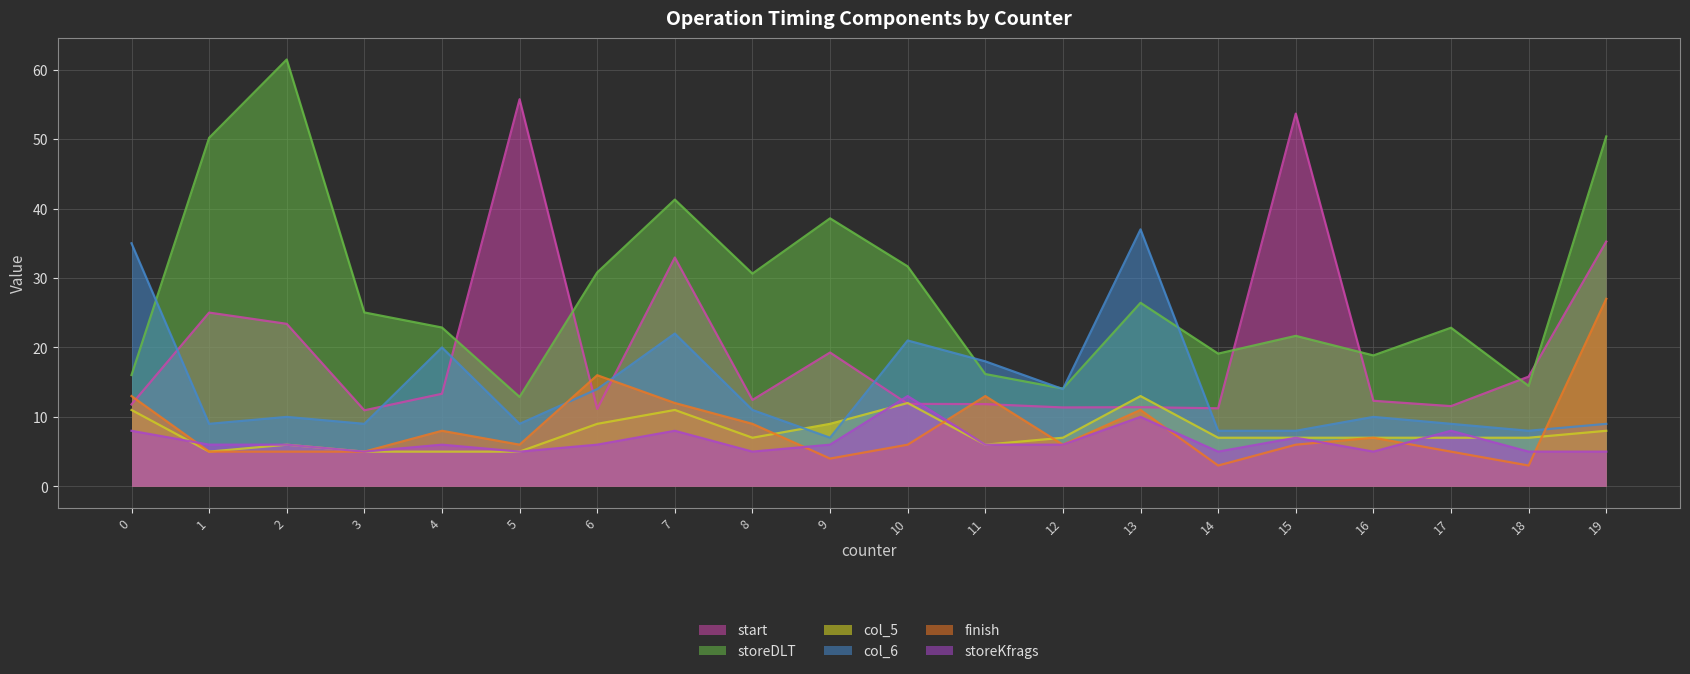

Is it true that col_5 equals 6.6 at 7?

False